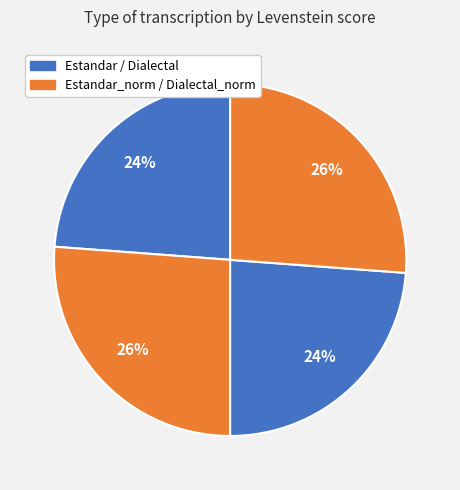

To the nearest percent, what is the average slice percentage?

25%